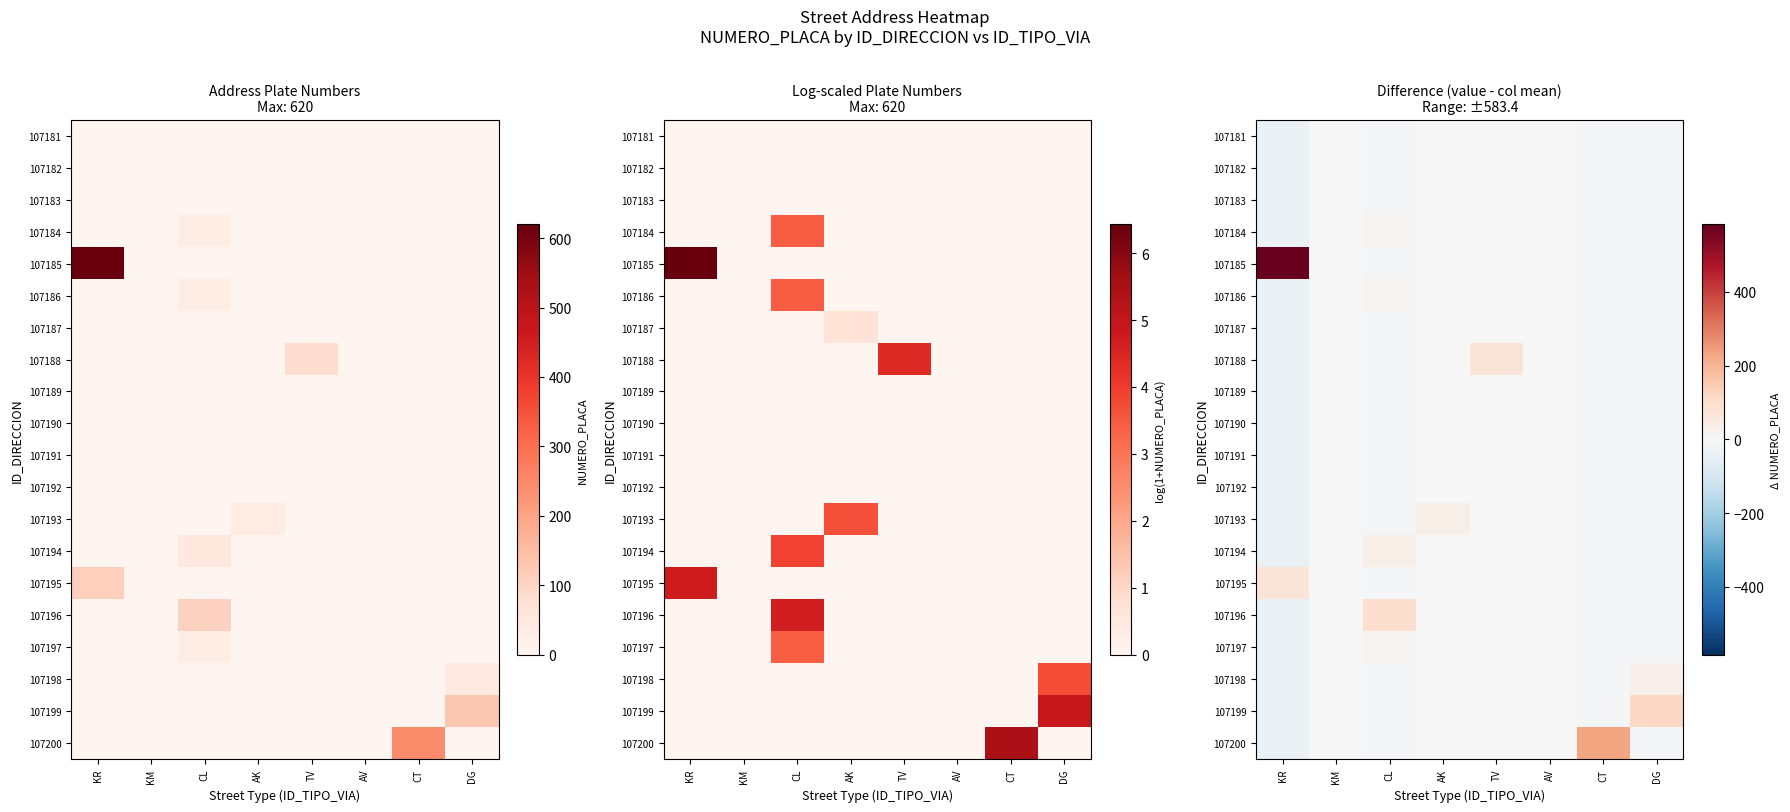

Which series has the widest spread of values?

107185